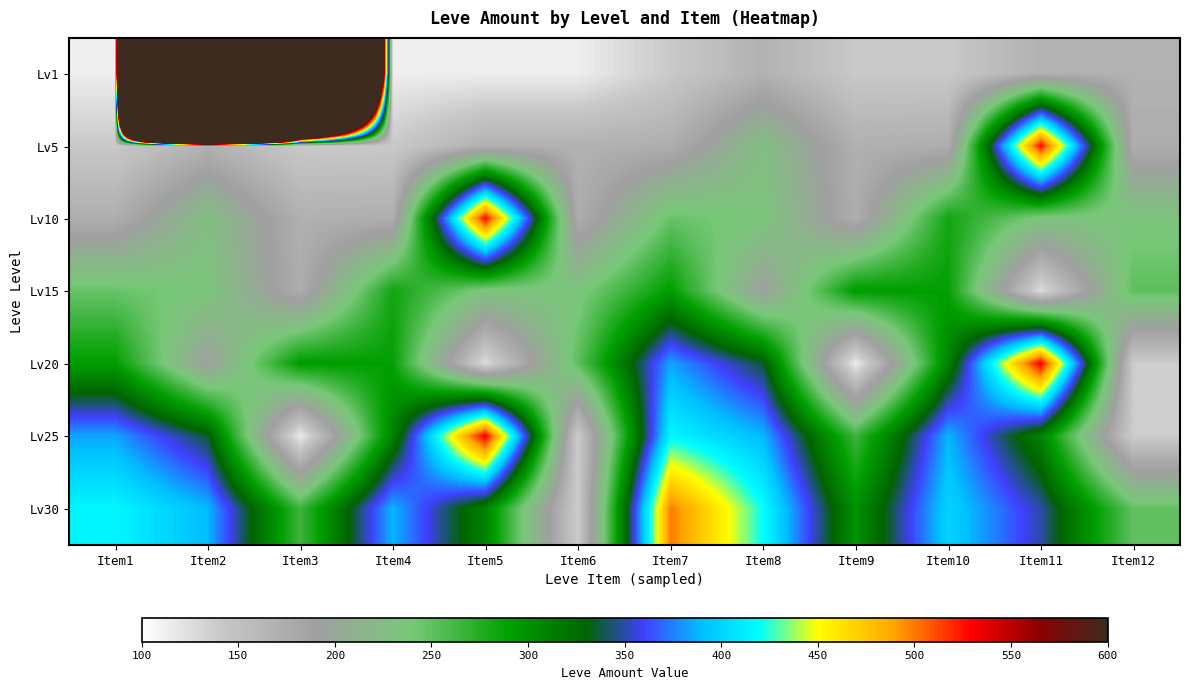

At Item5, list the series in order from smallest to largest.

Lv1, Lv20, Lv5, Lv15, Lv30, Lv10, Lv25